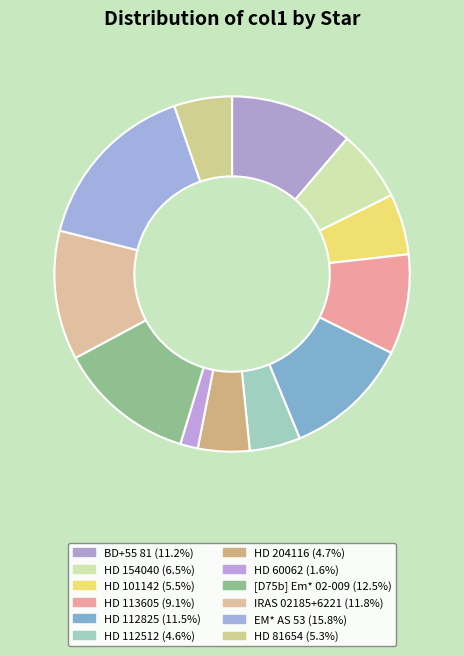

How many slices are in this pie chart?

12